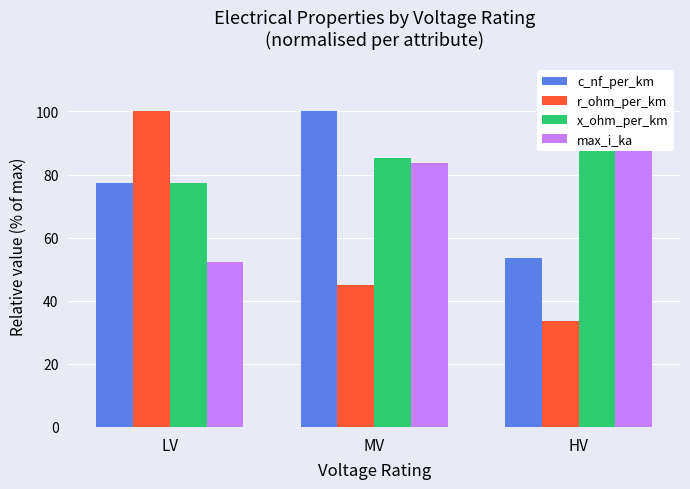

Is the value of x_ohm_per_km at MV greater than the value of max_i_ka at HV?

No